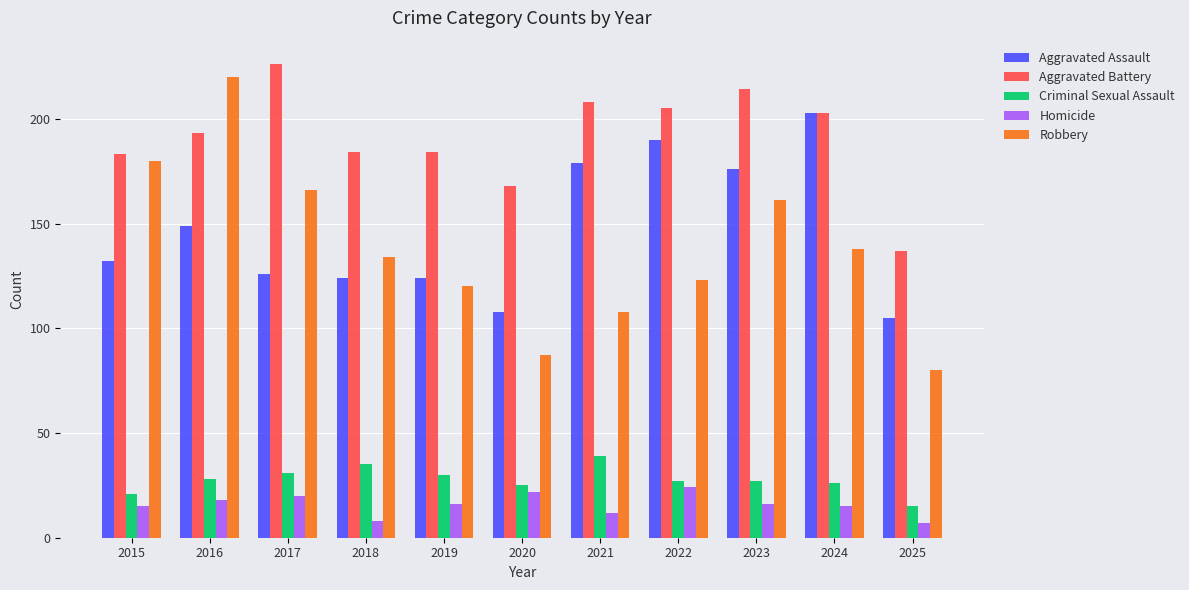

Between 2016 and 2018, which series saw the biggest shift?

Robbery